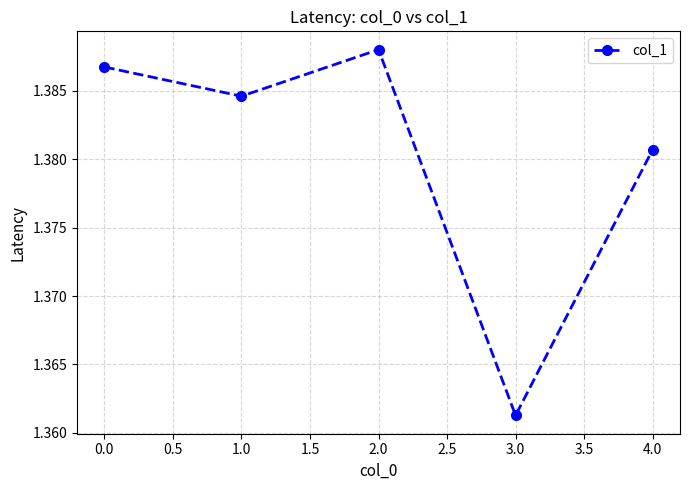

List the labels in order of value, smallest first.

3.0, 4.0, 1.0, 0.0, 2.0